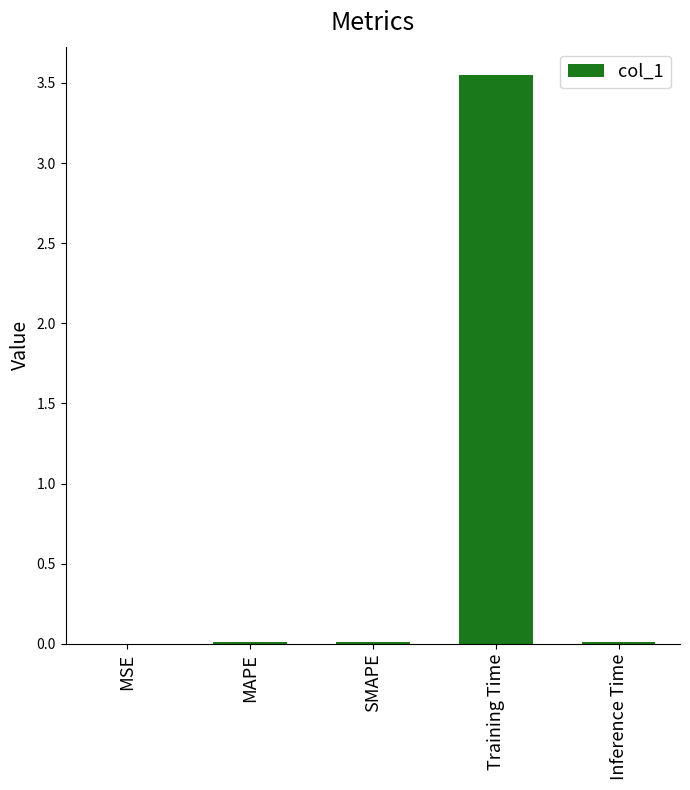

Which category has the highest value across all series?

Training Time